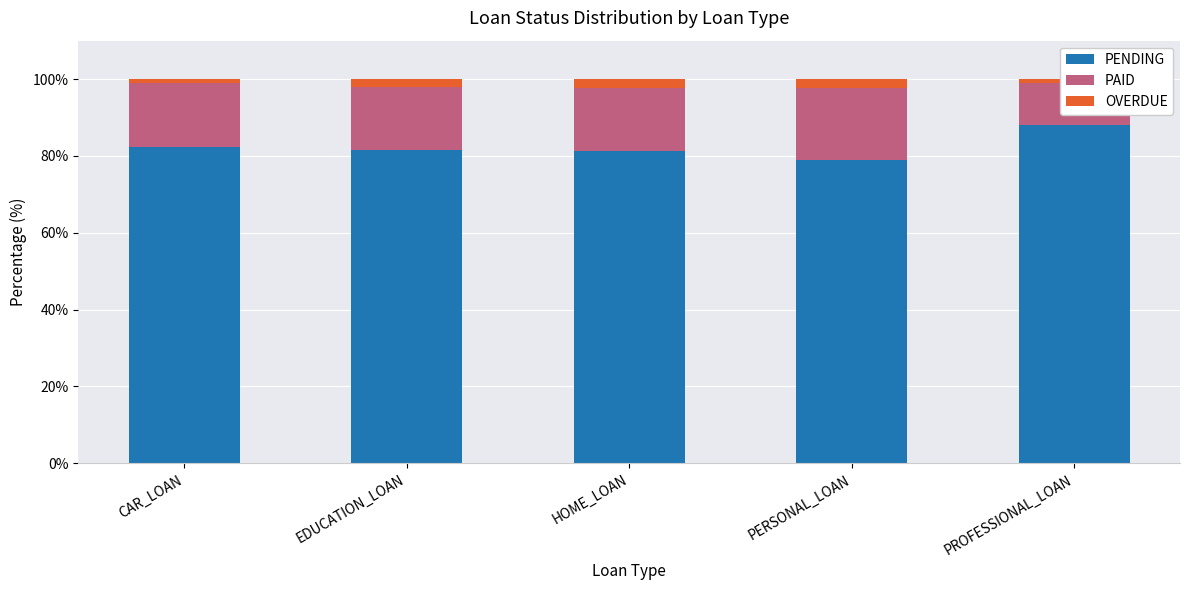

At which category does the chart reach its minimum across all series?

PROFESSIONAL_LOAN